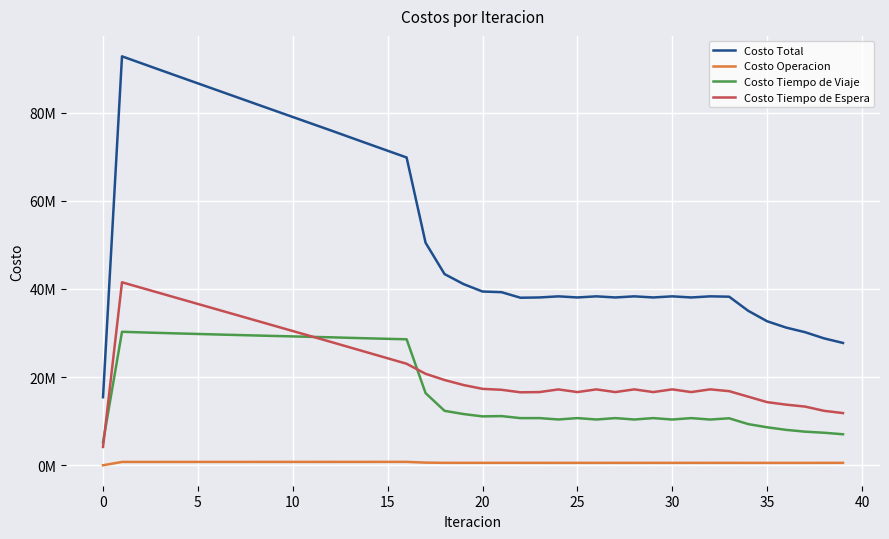

True or false: Costo Tiempo de Espera and Costo Operacion intersect in this chart.

False